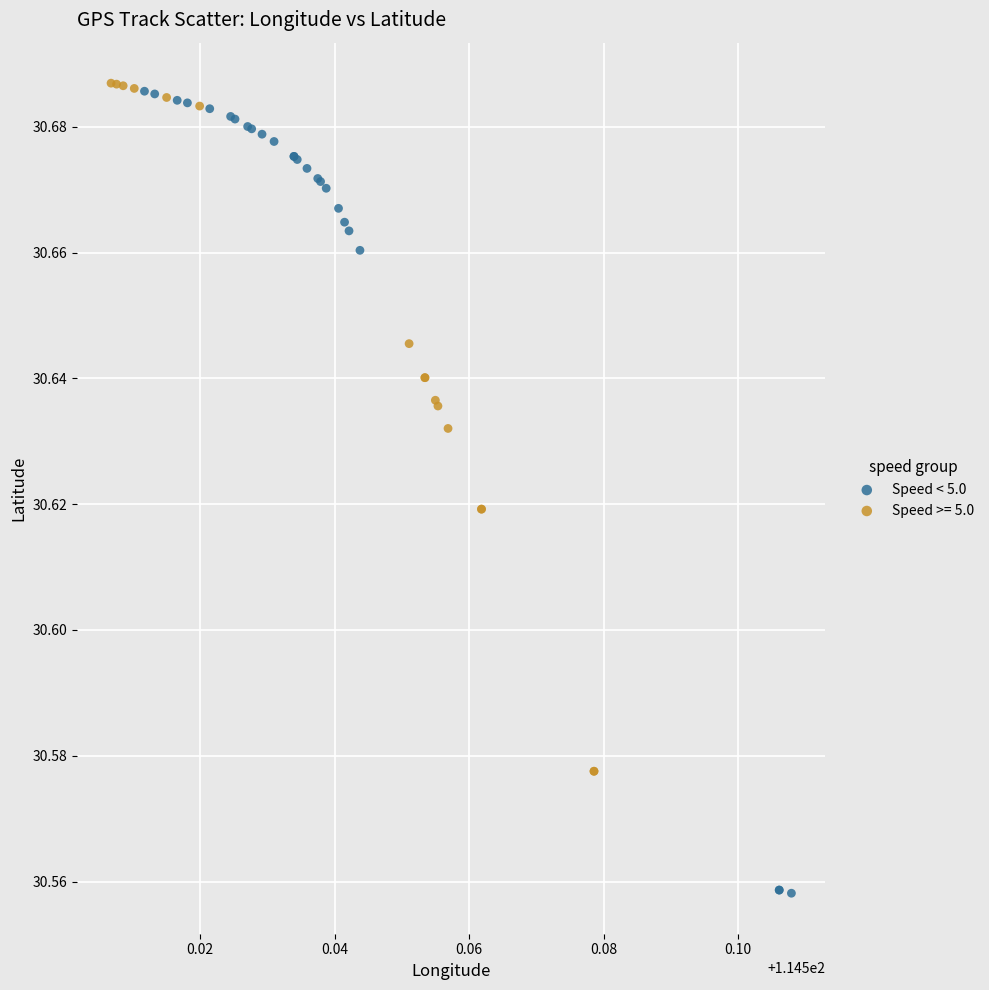

Which series has the widest spread of Y values?

Speed < 5.0